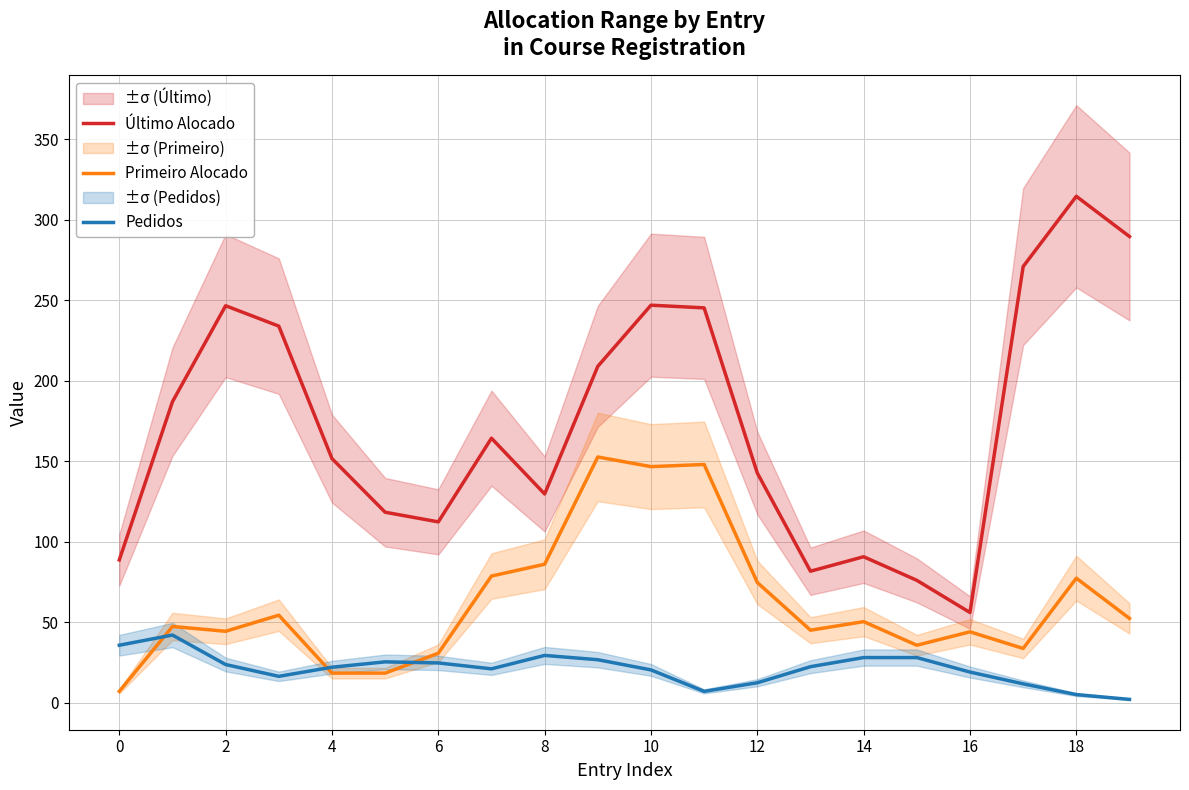

True or false: Pedidos has a value of 12.3 at 12.

True